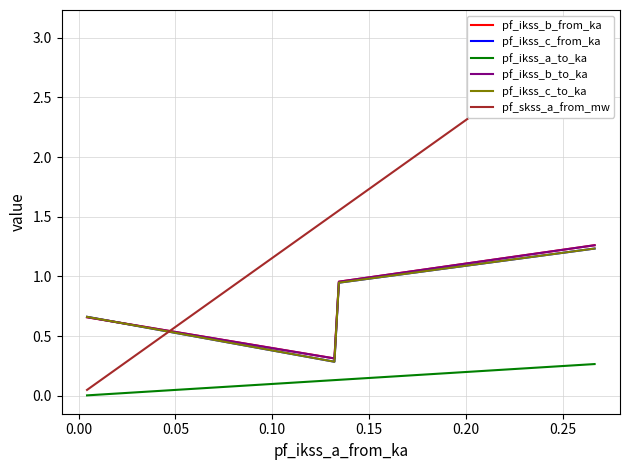

True or false: pf_ikss_b_from_ka and pf_ikss_c_from_ka cross at least once.

True